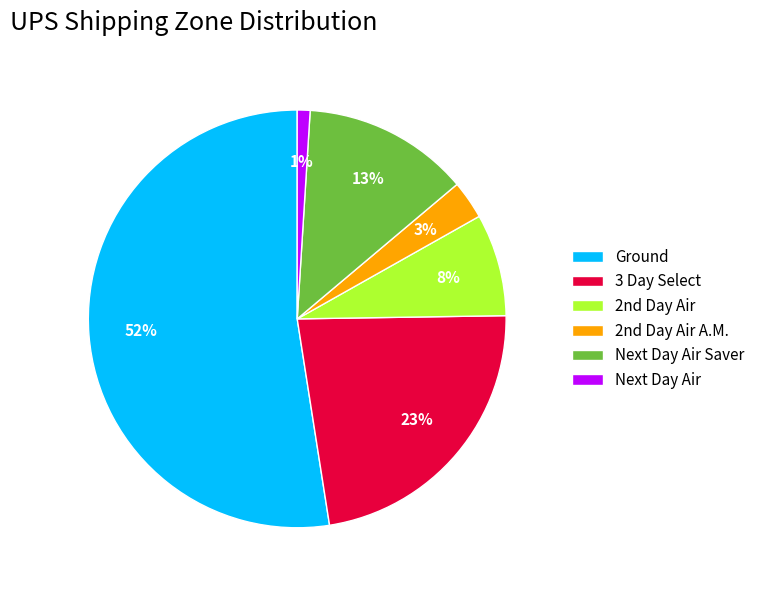

How many slices are in this pie chart?

6